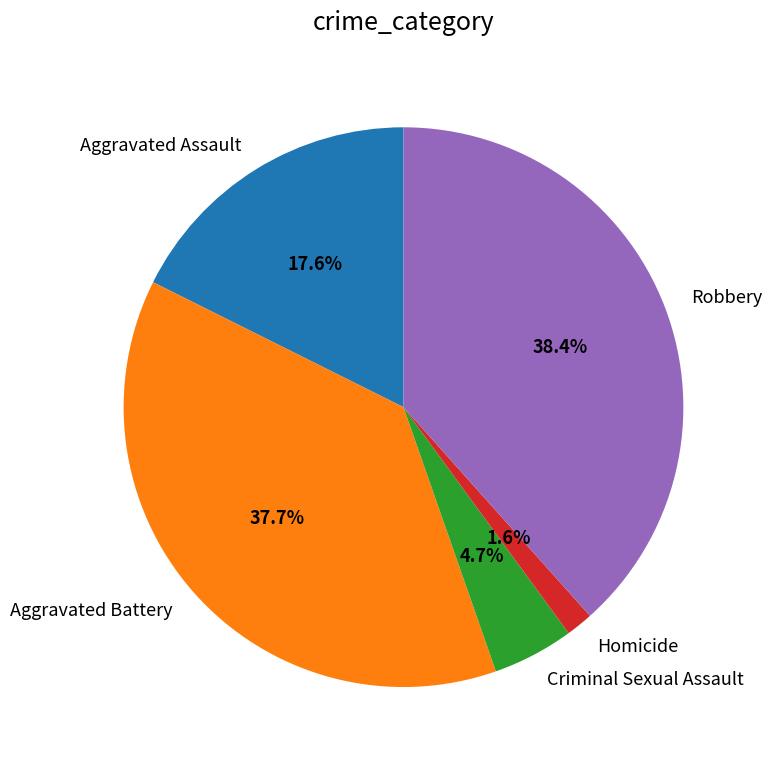

Is the sum of Homicide and Robbery greater than half?

No